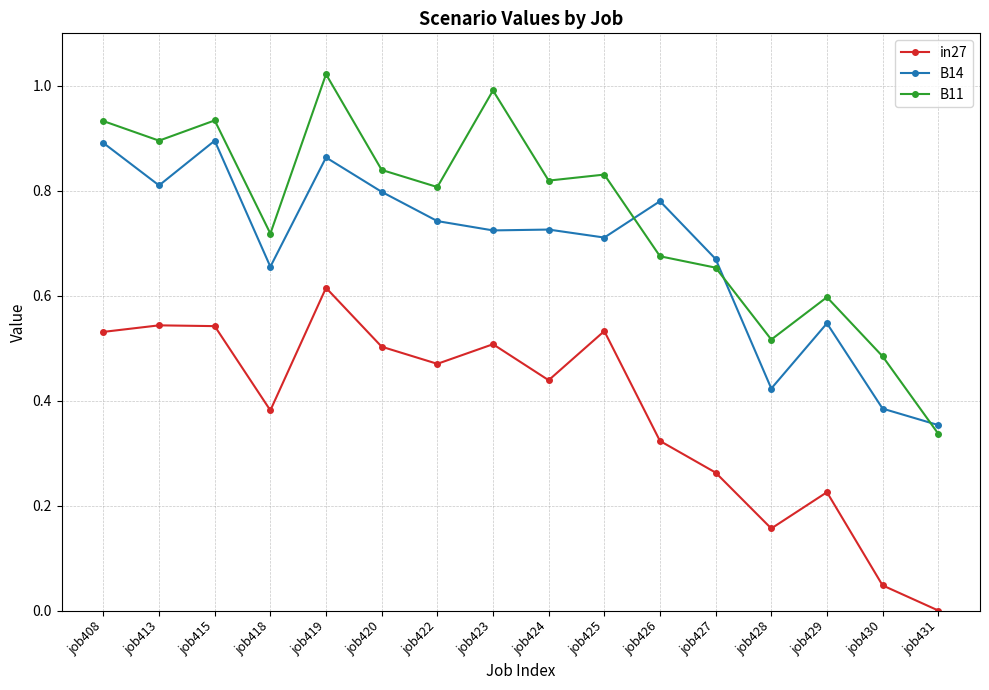

Does the chart have visible grid lines?

Yes